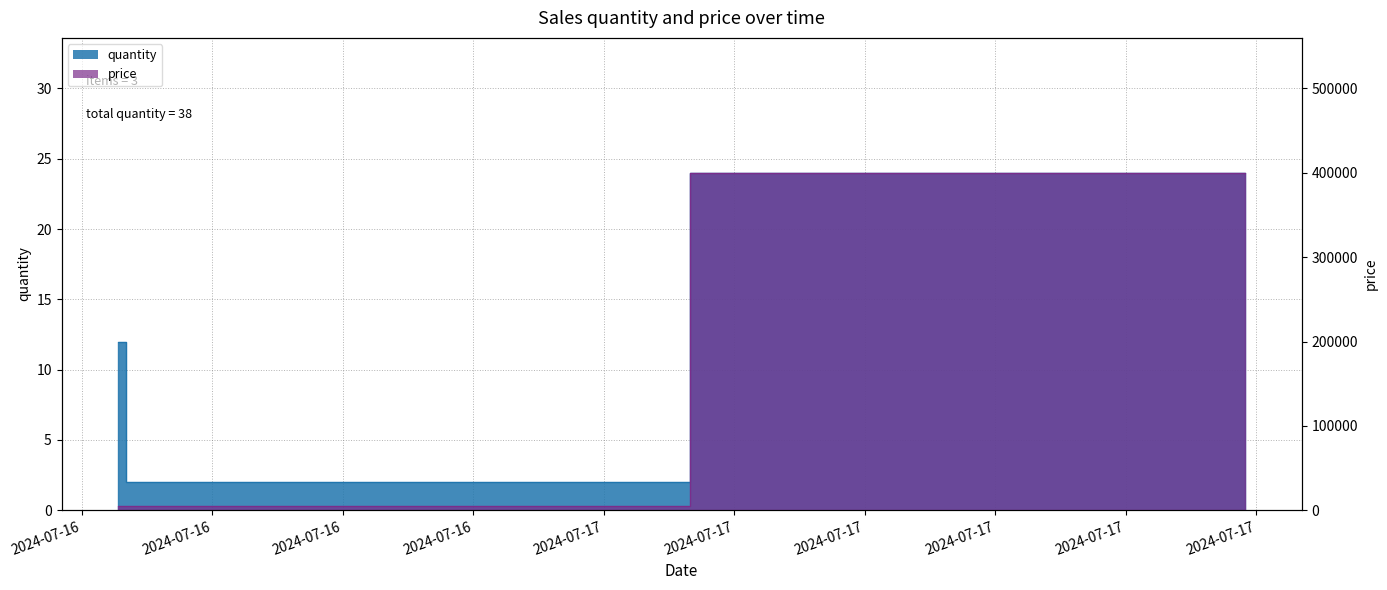

Which category has the lowest value in the price series?

2024-07-16 09:06:31